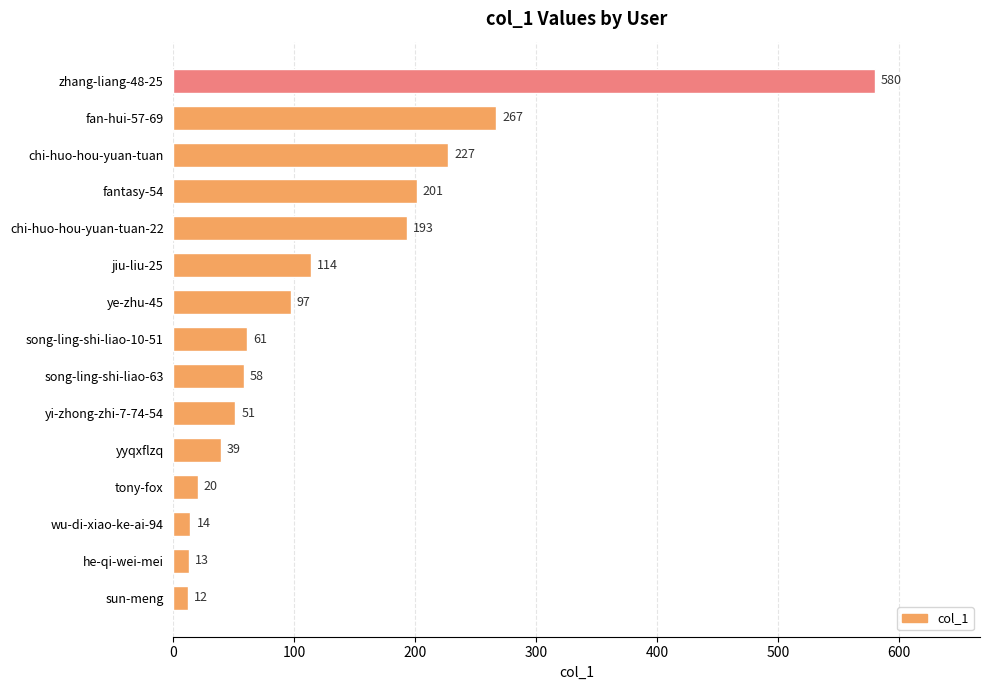

At which label is the value closest to 296?

fan-hui-57-69